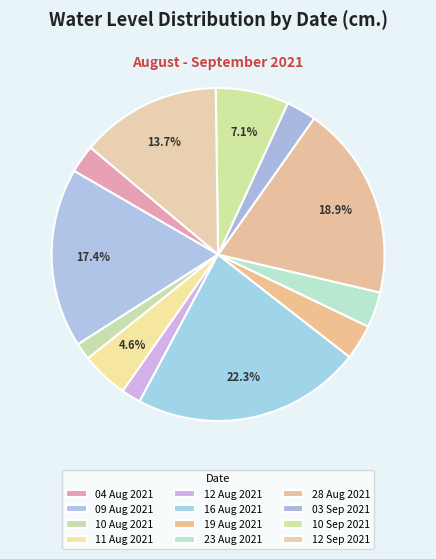

To the nearest percent, what is the combined percentage of 10 Sep 2021 and 28 Aug 2021?

26%